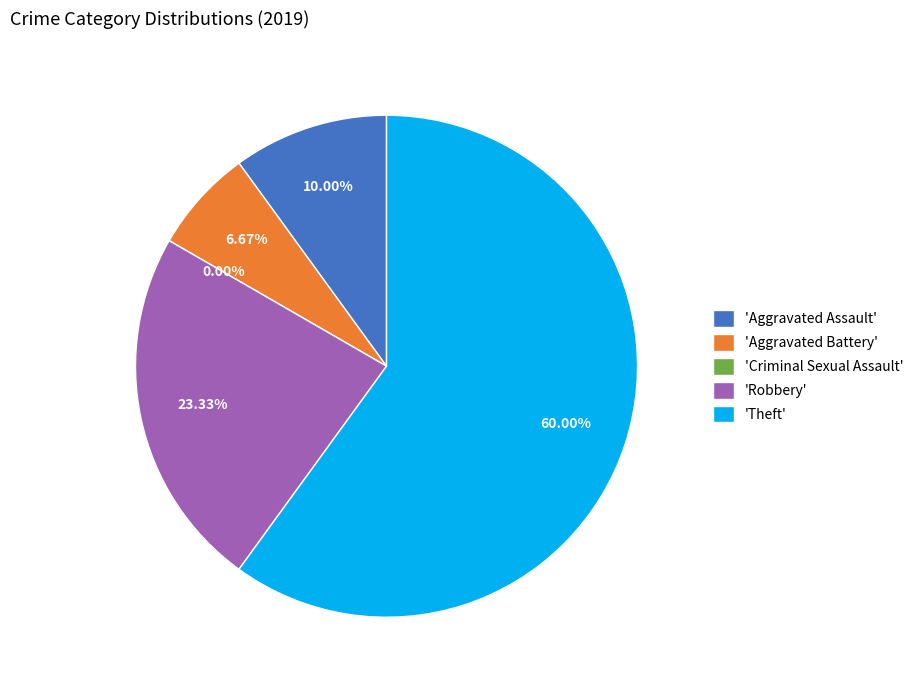

What percentage is the Robbery slice, to the nearest percent?

23%